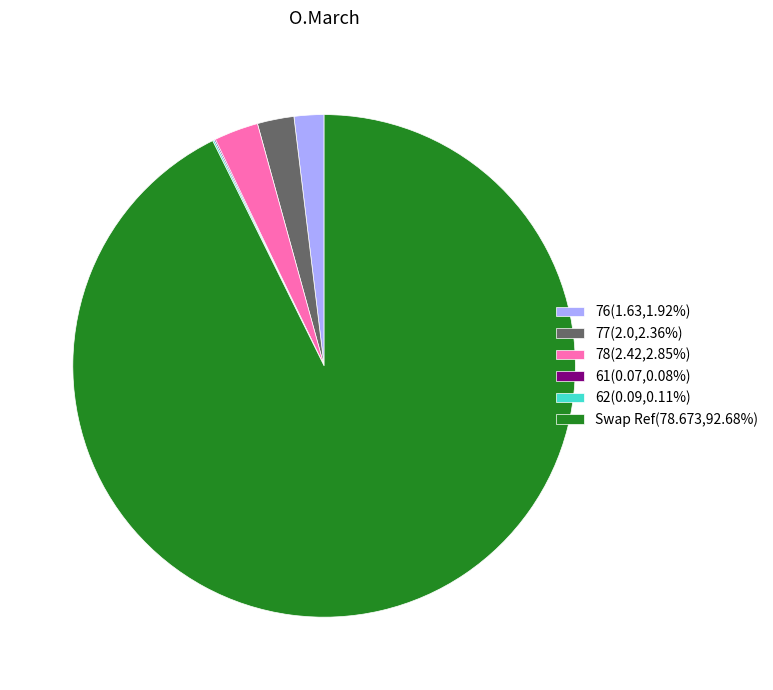

Is there any slice that represents more than half of the pie?

Yes